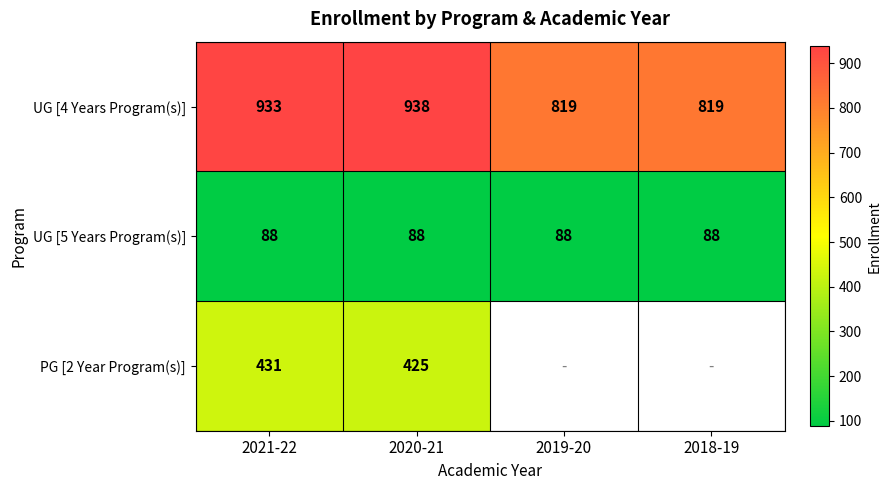

How many values in the UG [4 Years Program(s)] series are below 933?

2